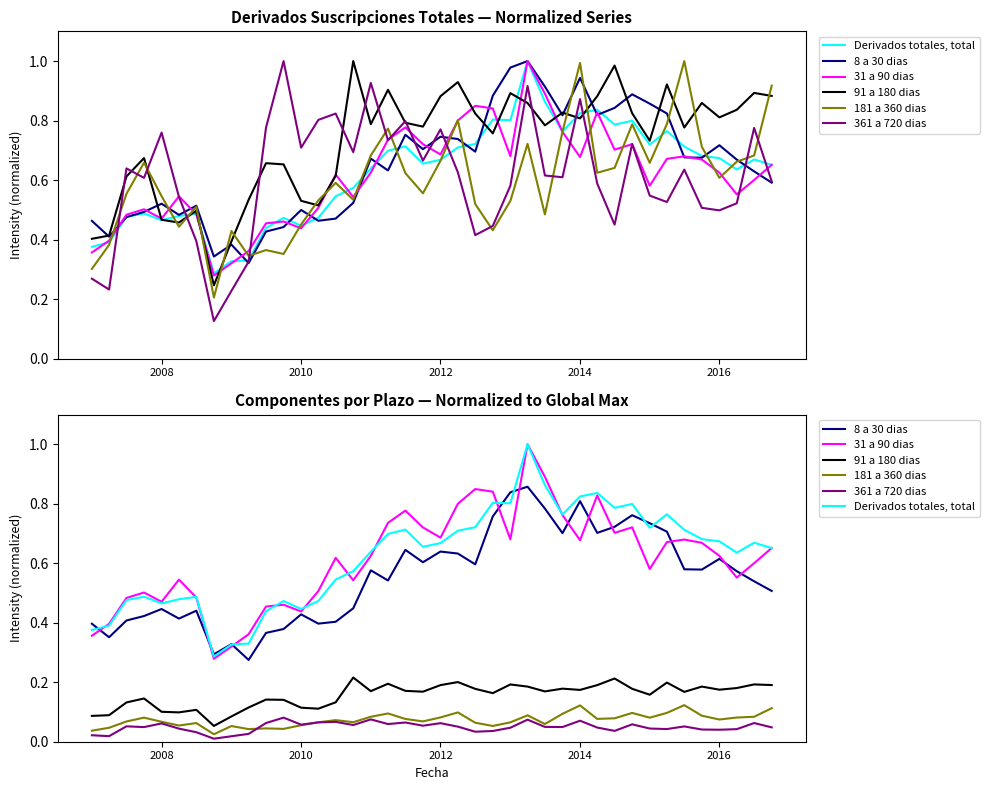

The value of 31 a 90 dias at 10 is 0.7. True or false?

False